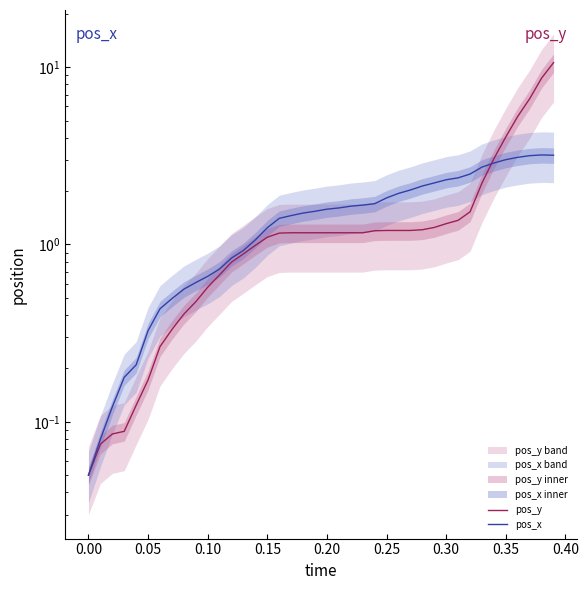

In pos_x, how many points are higher than both neighbors (excluding endpoints)?

1